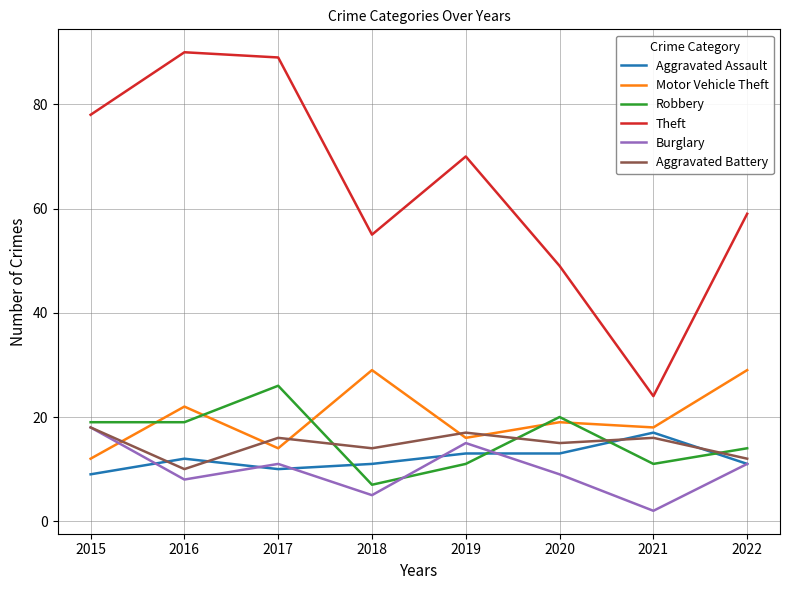

Does the chart have visible grid lines?

Yes